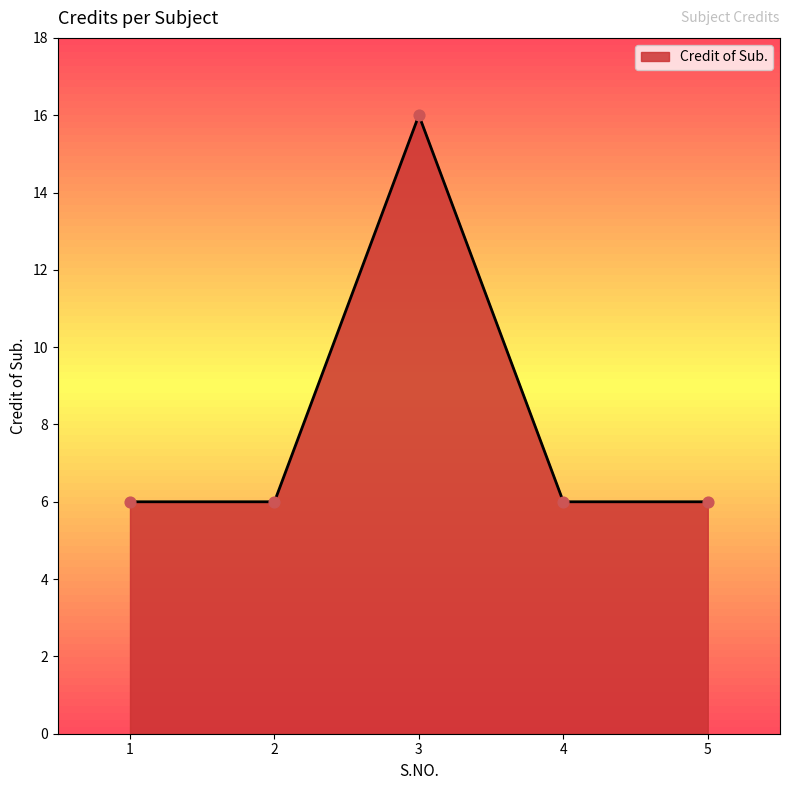

What is the change in value from 1 to 3?

+10